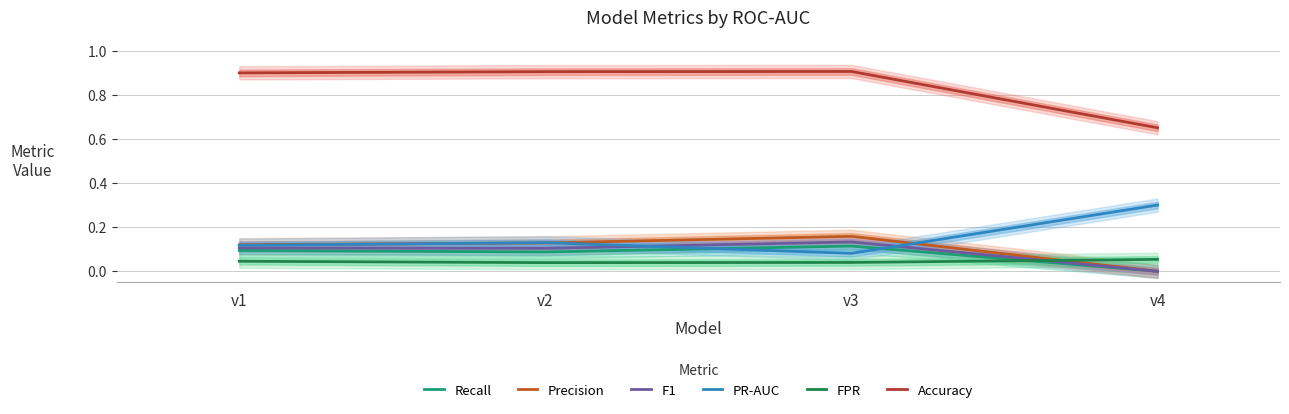

Rank the series by their maximum value, from highest to lowest.

Accuracy, PR-AUC, Precision, F1, Recall, FPR